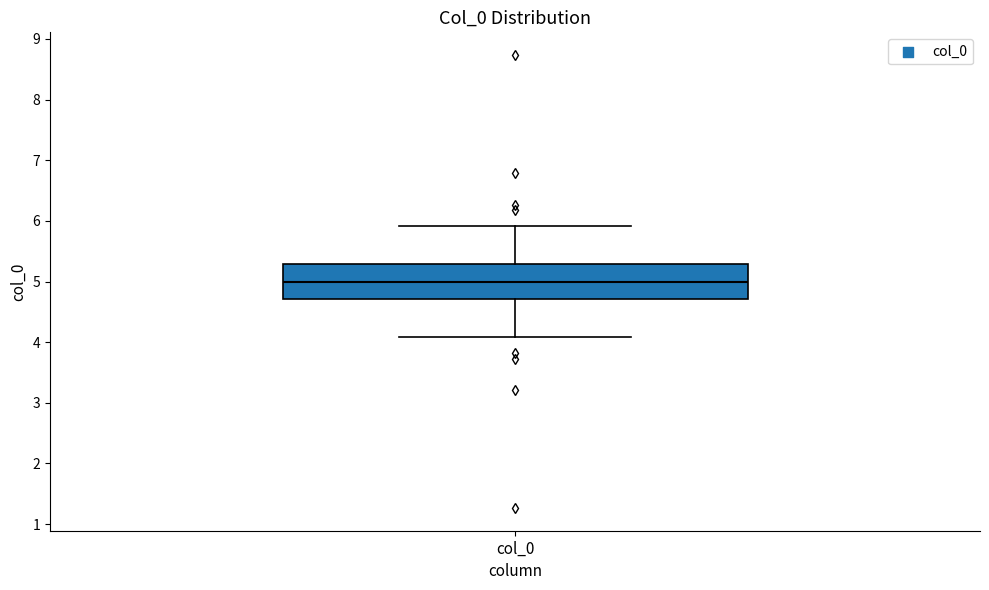

Transcribe this box plot: give where the median line is, the range the box spans, and where the two whiskers end, as read against the y-axis. The values are not printed on the chart, so give them approximately, as read against the axis.

median 5.0, box 4.7 to 5.3, whiskers 4.1 to 5.9